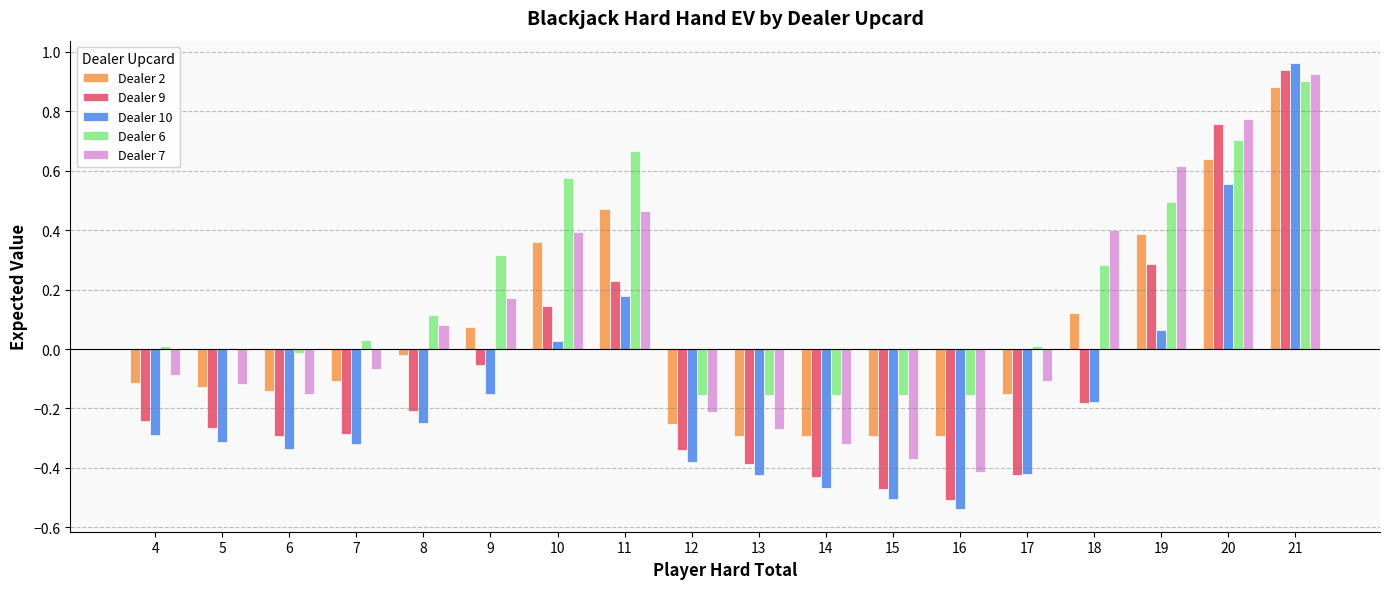

What is the sum of all Dealer 9 values?

-1.7